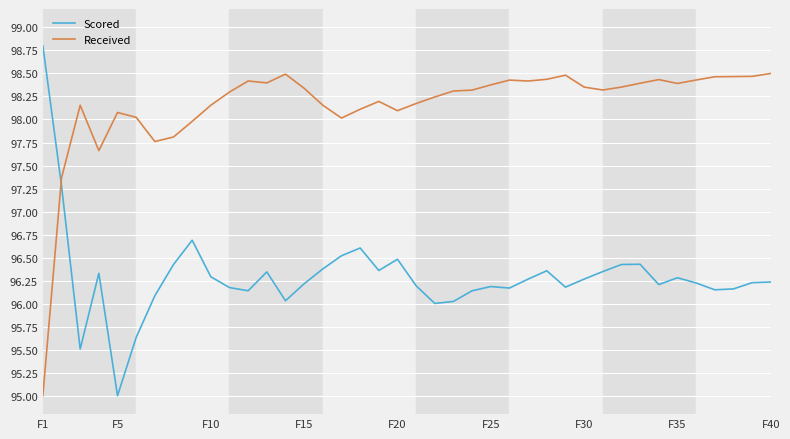

List the series in order of their peak value, highest first.

Scored, Received